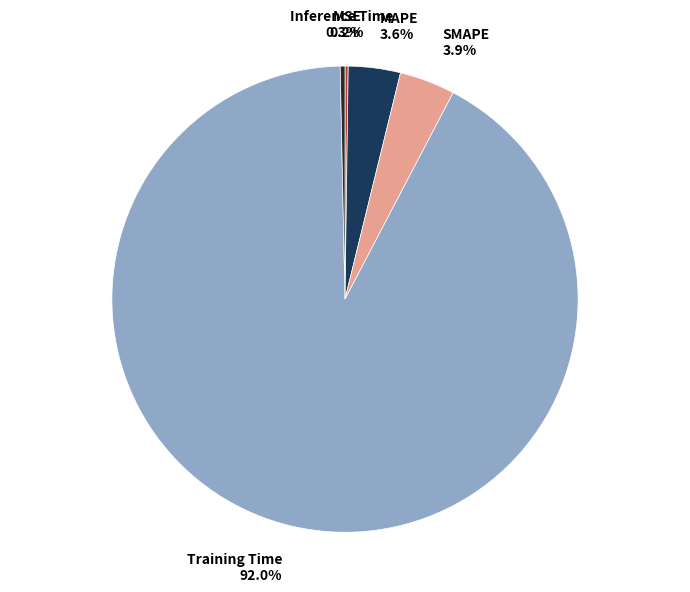

To the nearest percent, what percentage of the pie is MAPE?

4%